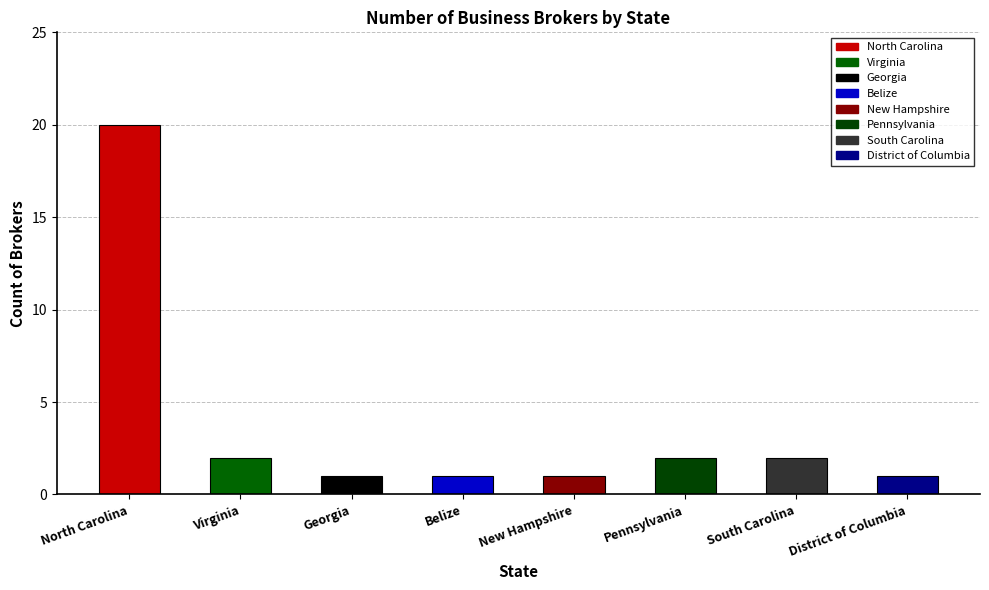

What is the difference between the values at North Carolina and Virginia?

18